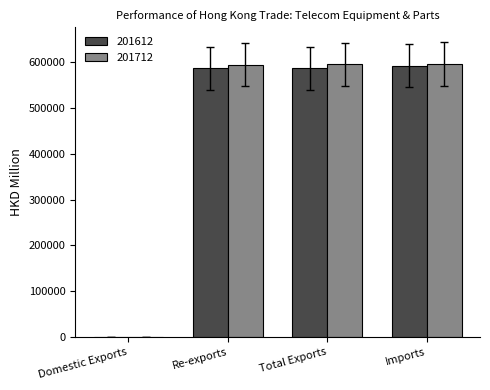

How many categories are shown in the chart?

4